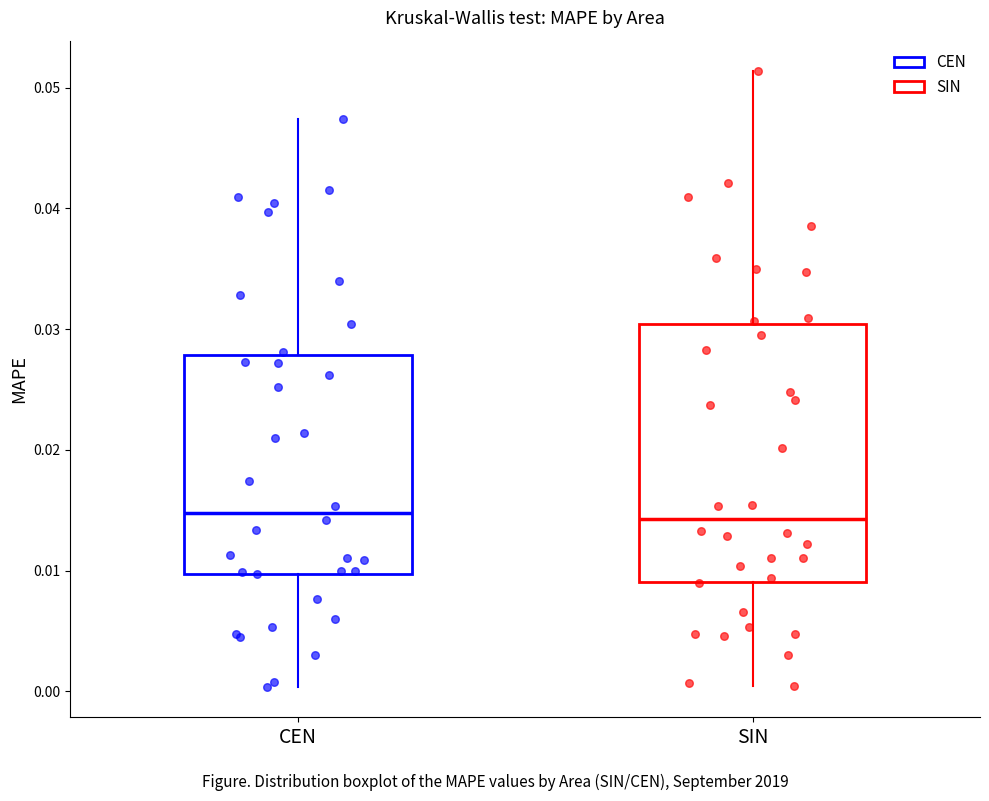

Reading left to right, read every box against the y-axis: the position of its median line, the range the box covers, and the ends of its whiskers. The values are not printed on the chart, so give them approximately, as read against the axis.

CEN: median 0.015, box 0.010 to 0.028, whiskers 0.000 to 0.047
SIN: median 0.014, box 0.009 to 0.030, whiskers 0.000 to 0.051